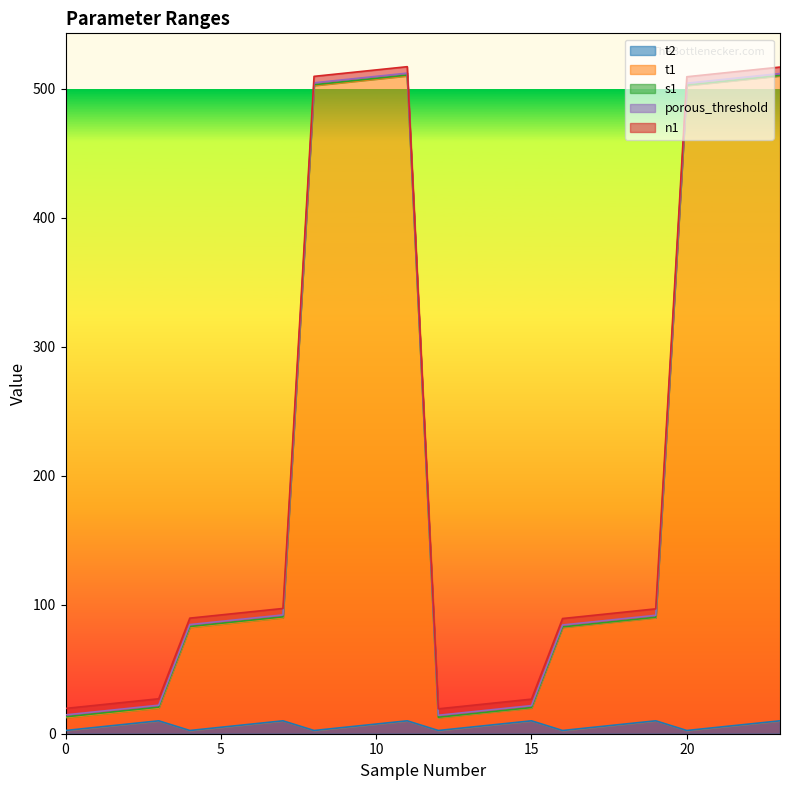

At 5, list the series in order from largest to smallest.

t1, t2, n1, porous_threshold, s1